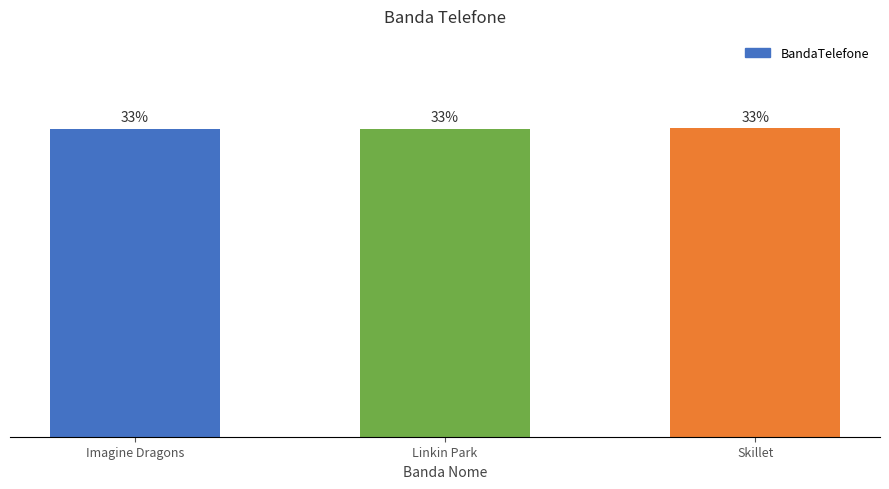

Where is the data nearest to the value 33?

Imagine Dragons